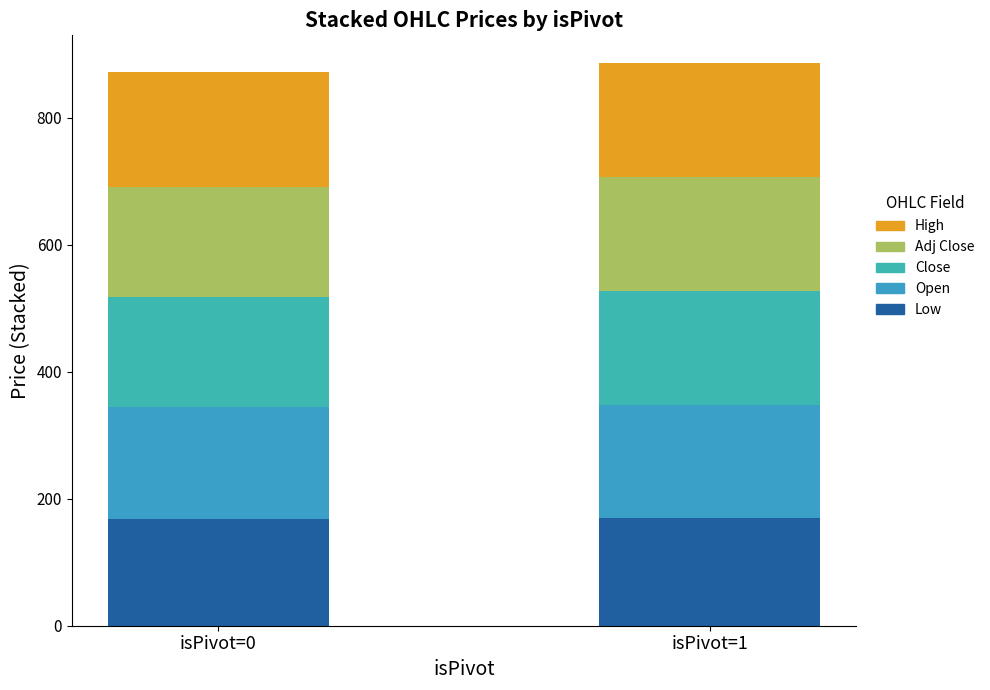

What are all the series names shown in the legend?

High, Adj Close, Close, Open, Low